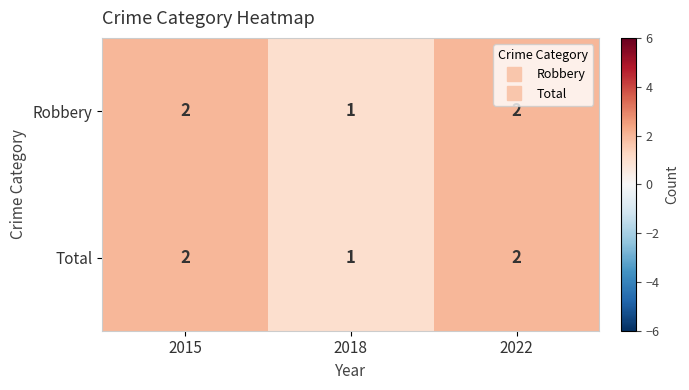

Is it true that Total equals 2 at 2015?

True